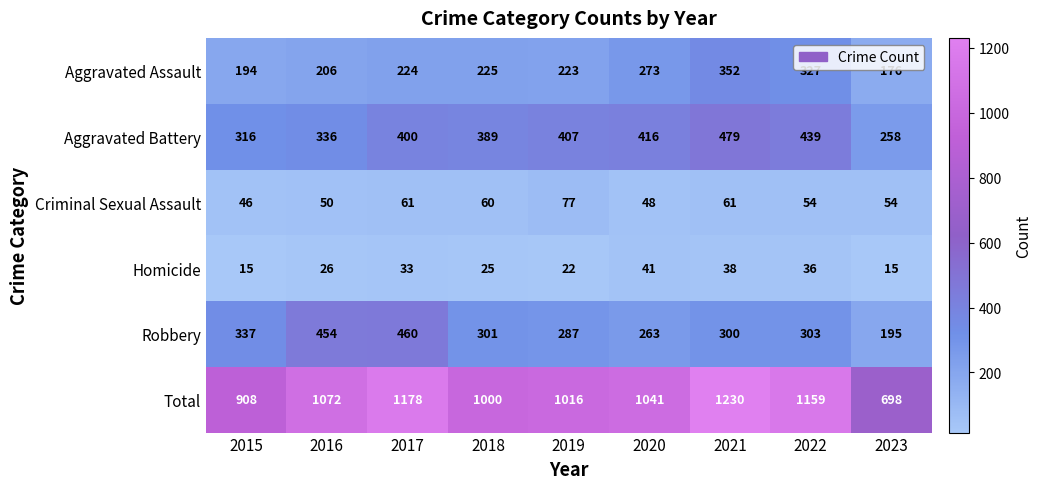

What is the approximate value of Homicide at 2021?

38